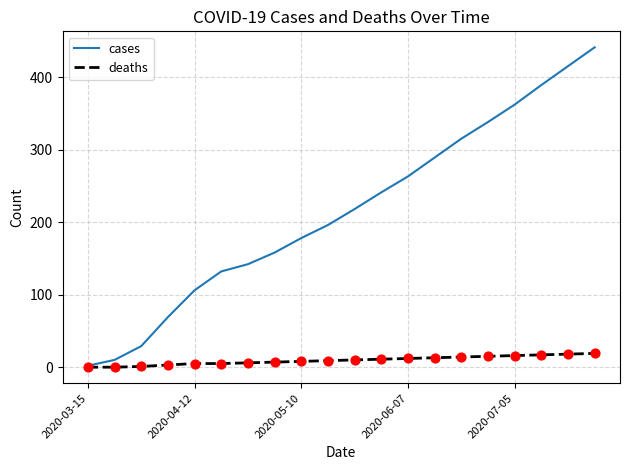

Which series has the largest total across all categories?

cases